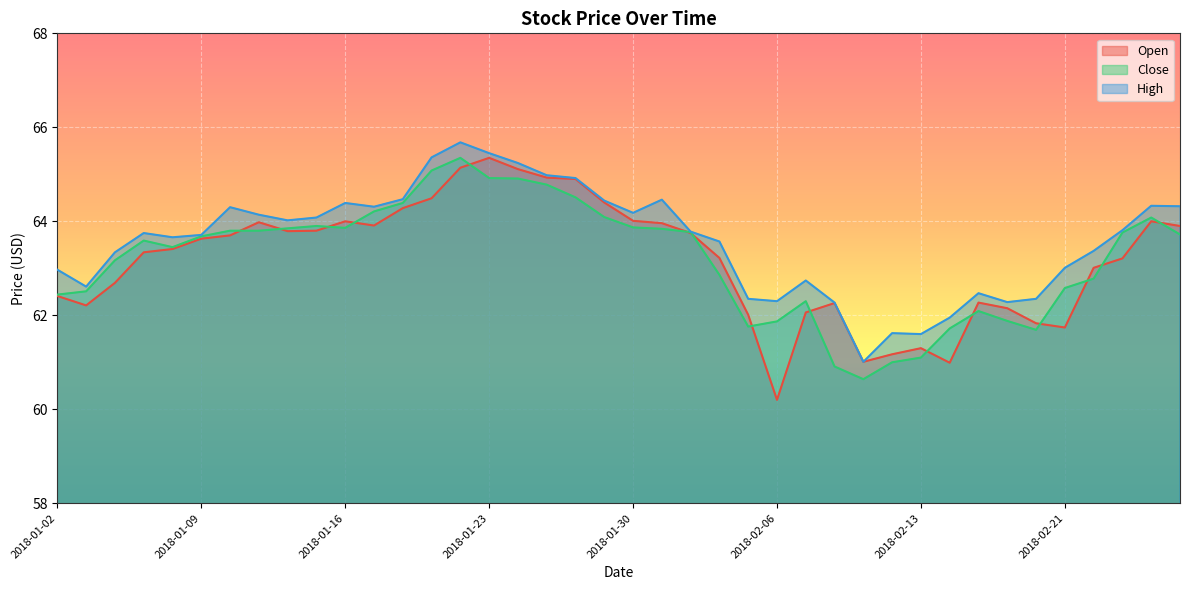

How many interior local valleys does the High series have?

9